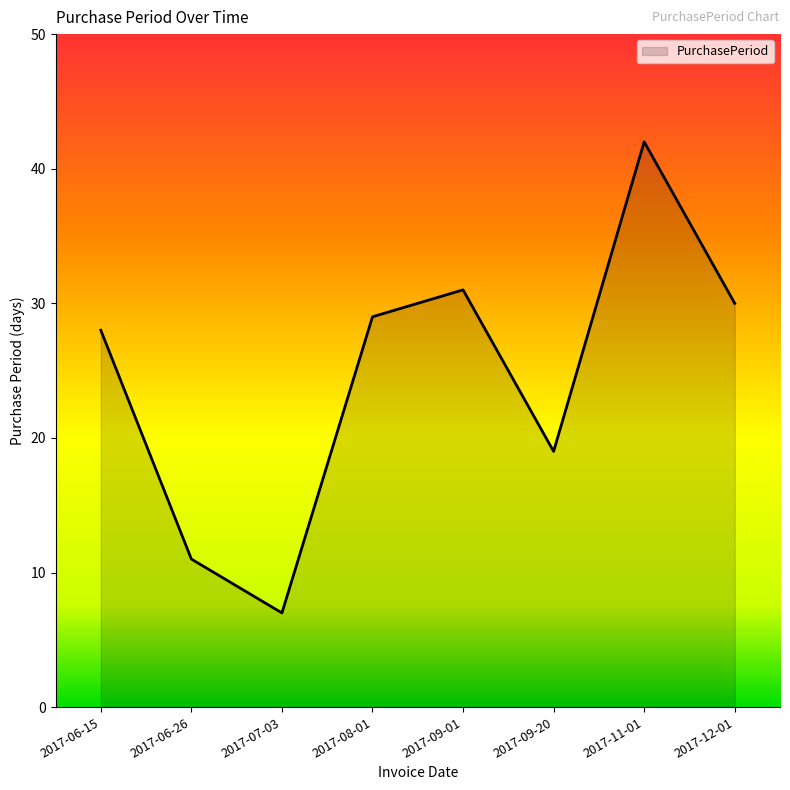

True or false: the data shows 11 at 2017-06-26.

True